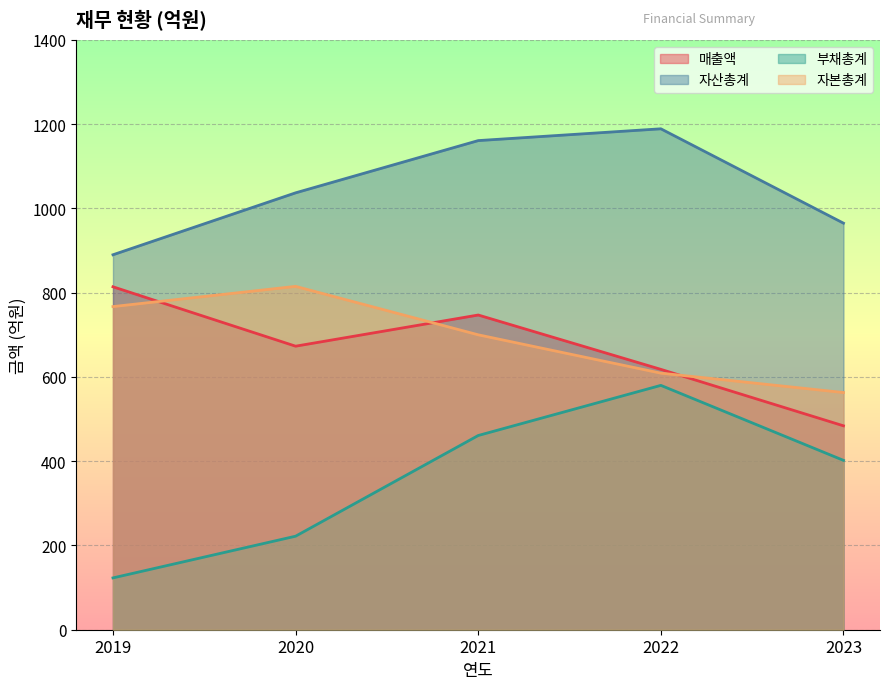

The 자산총계 series shows 965 at 2023. True or false?

True